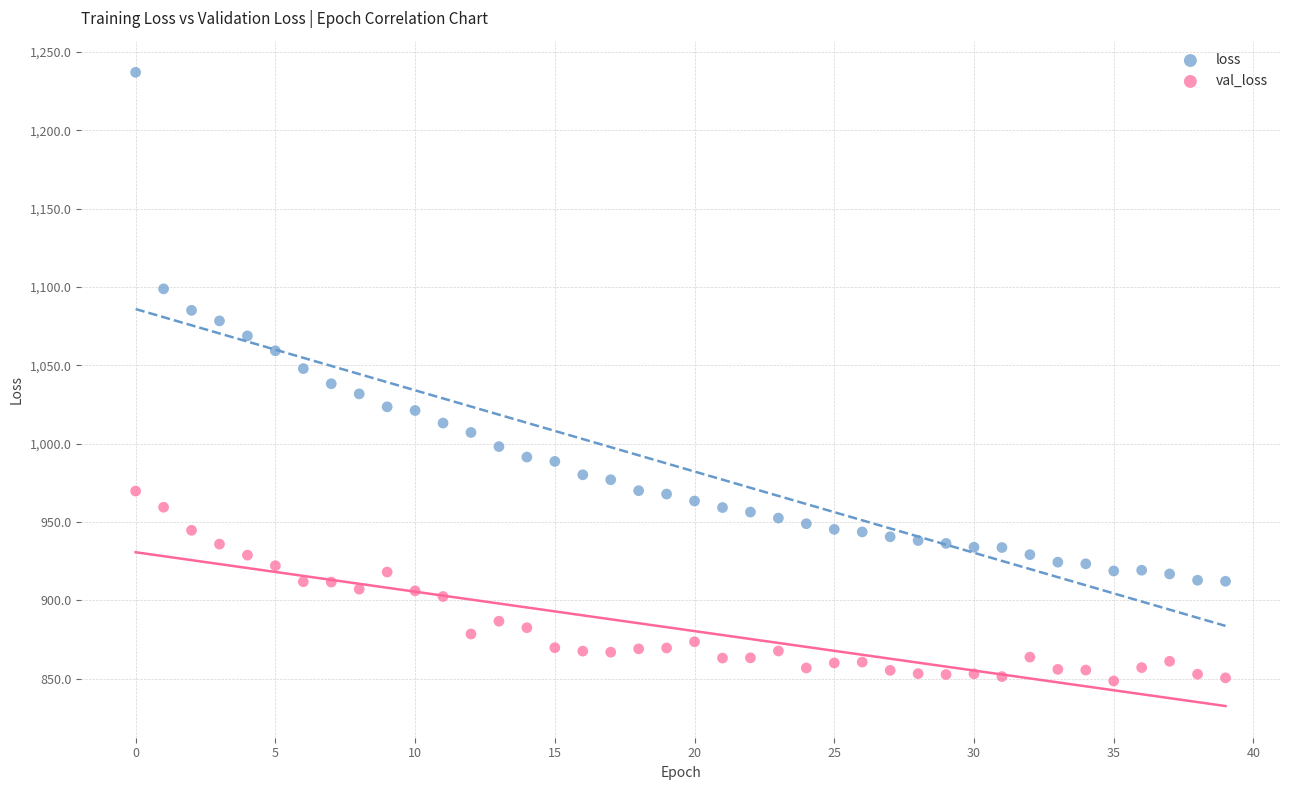

Which series has the largest Y range (max minus min)?

loss